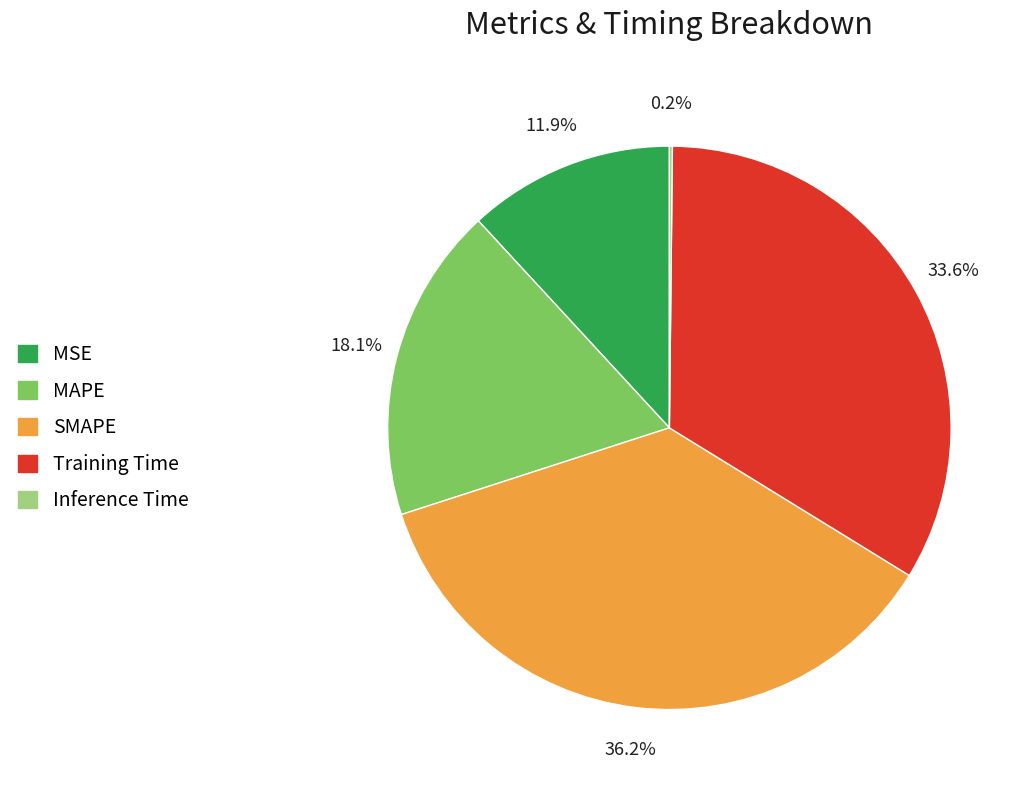

Is MAPE the majority of the pie?

No